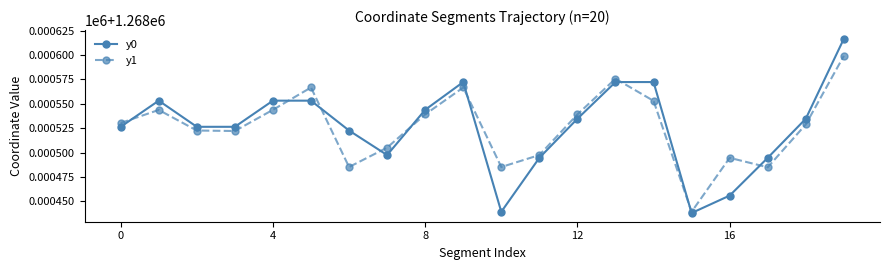

After their last crossing, which series has the higher values: y1 or y0?

y0